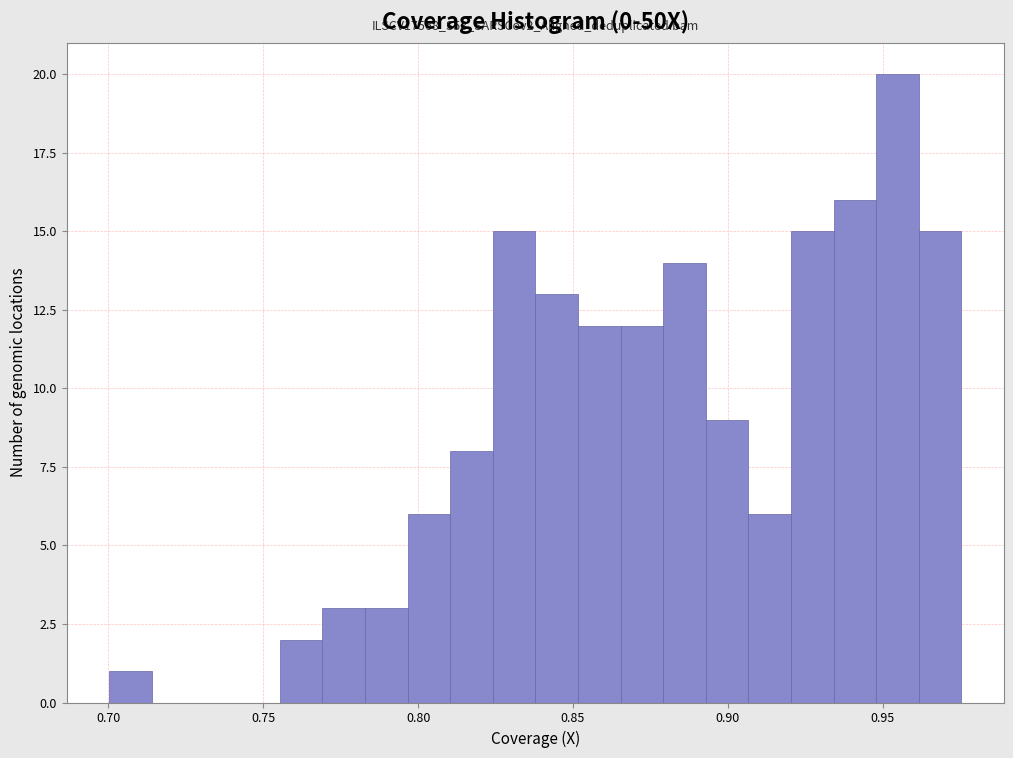

Read against the x-axis, roughly where is the centre of the tallest bar?

0.955